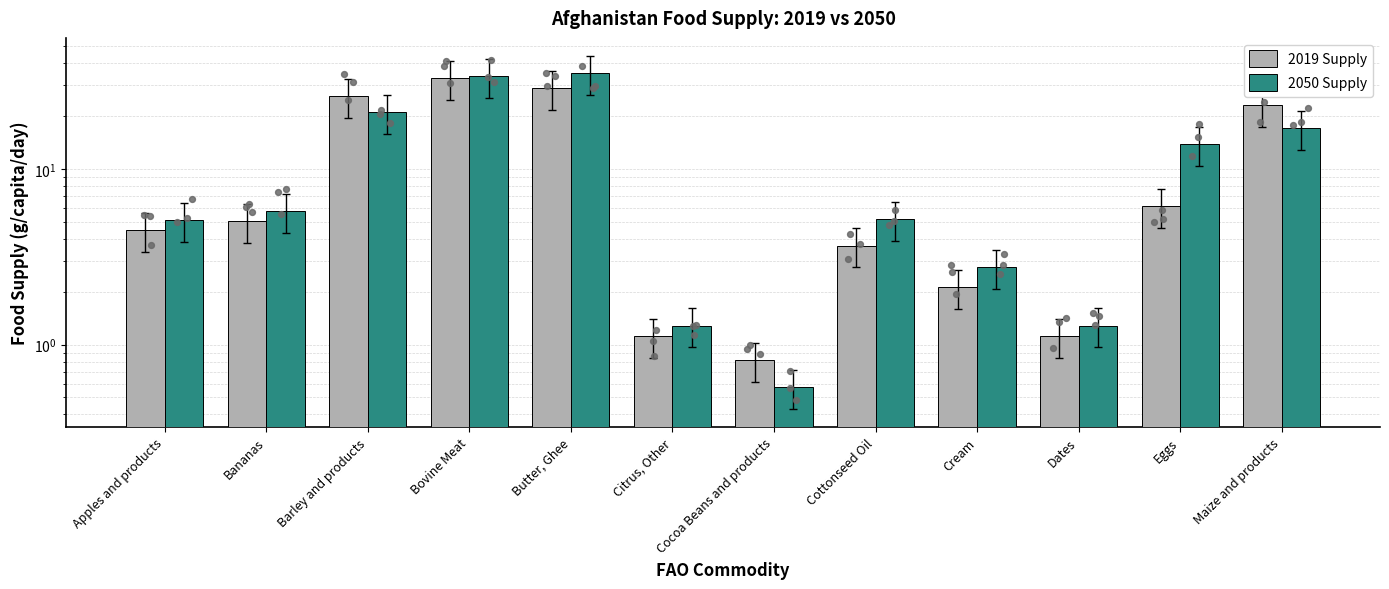

Which series contains the lowest Y value?

2050 Supply